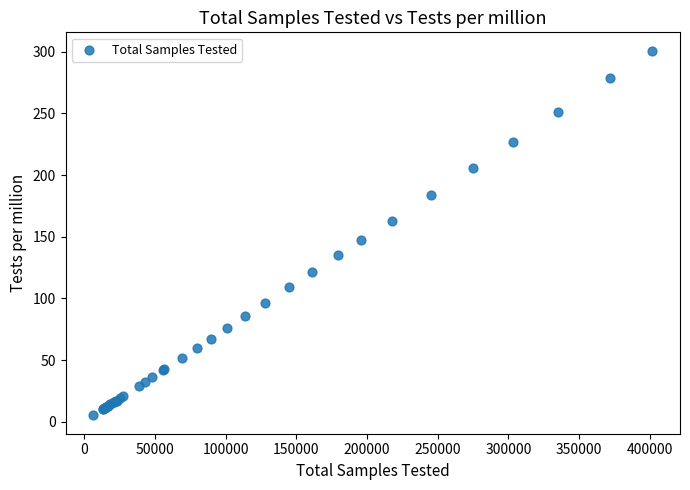

What Y value in the scatter plot is closest to 153?

147